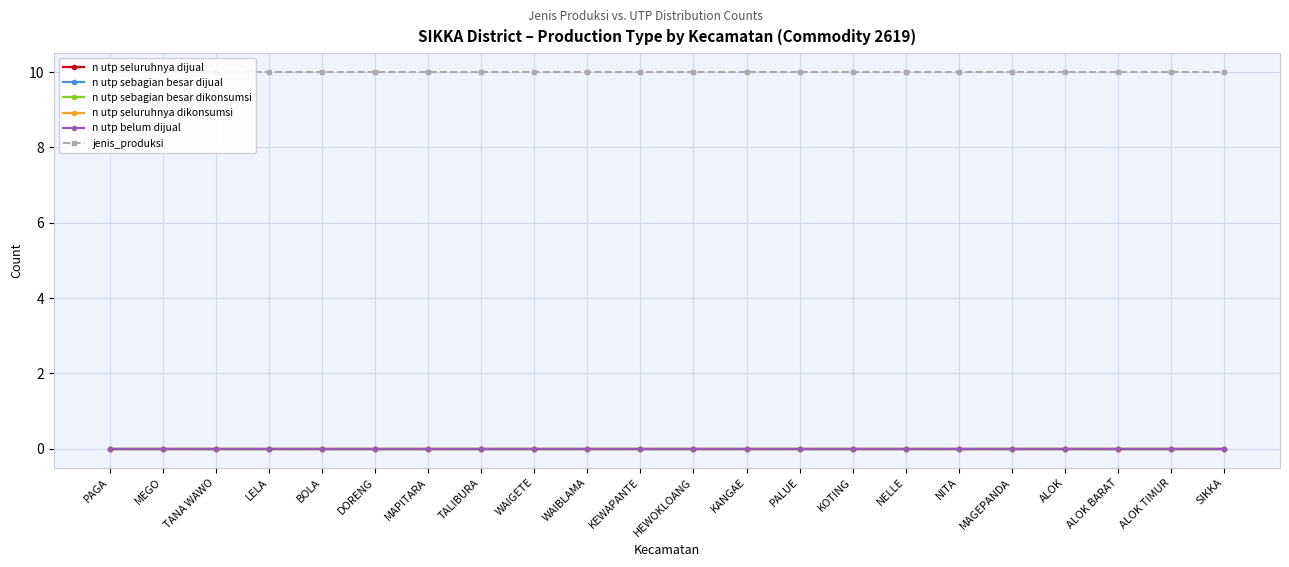

Reading right to left, what are all the values shown in this chart?

n utp seluruhnya dijual: 0	0	0	0	0	0	0	0	0	0	0	0	0	0	0	0	0	0	0	0	0	0
n utp sebagian besar dijual: 0	0	0	0	0	0	0	0	0	0	0	0	0	0	0	0	0	0	0	0	0	0
n utp sebagian besar dikonsumsi: 0	0	0	0	0	0	0	0	0	0	0	0	0	0	0	0	0	0	0	0	0	0
n utp seluruhnya dikonsumsi: 0	0	0	0	0	0	0	0	0	0	0	0	0	0	0	0	0	0	0	0	0	0
n utp belum dijual: 0	0	0	0	0	0	0	0	0	0	0	0	0	0	0	0	0	0	0	0	0	0
jenis_produksi: 10	10	10	10	10	10	10	10	10	10	10	10	10	10	10	10	10	10	10	10	10	10